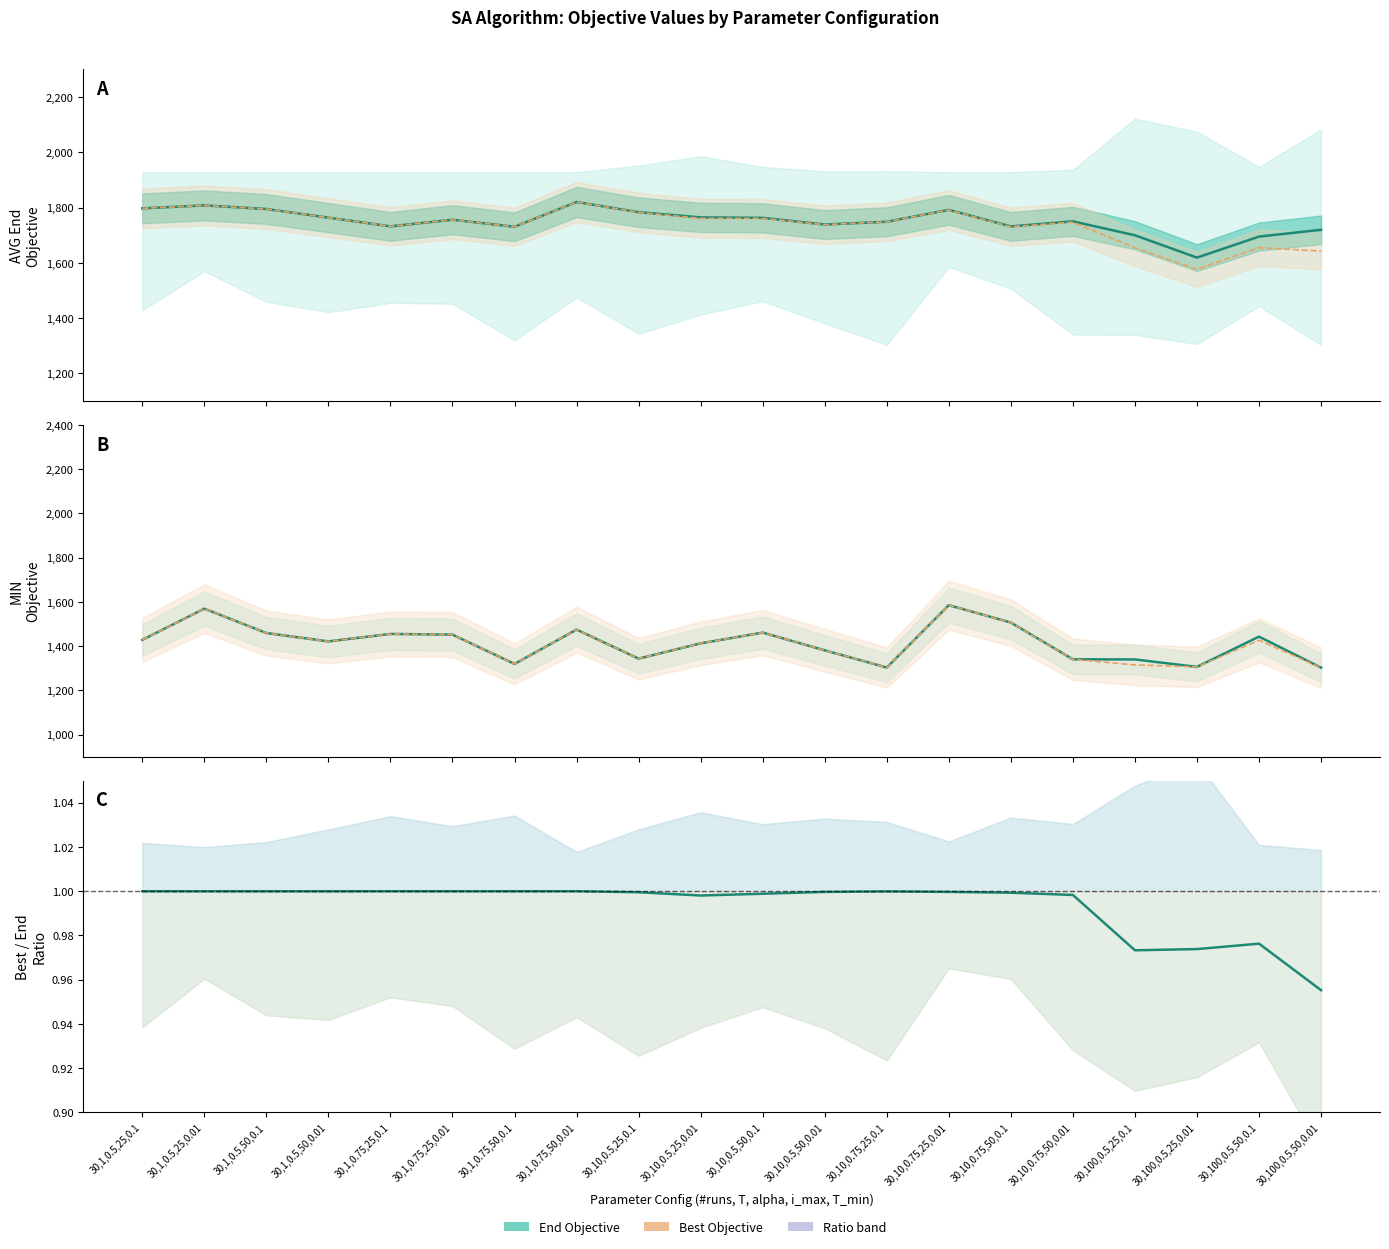

True or false: MIN Best Objective and MIN End Objective cross at least once.

False